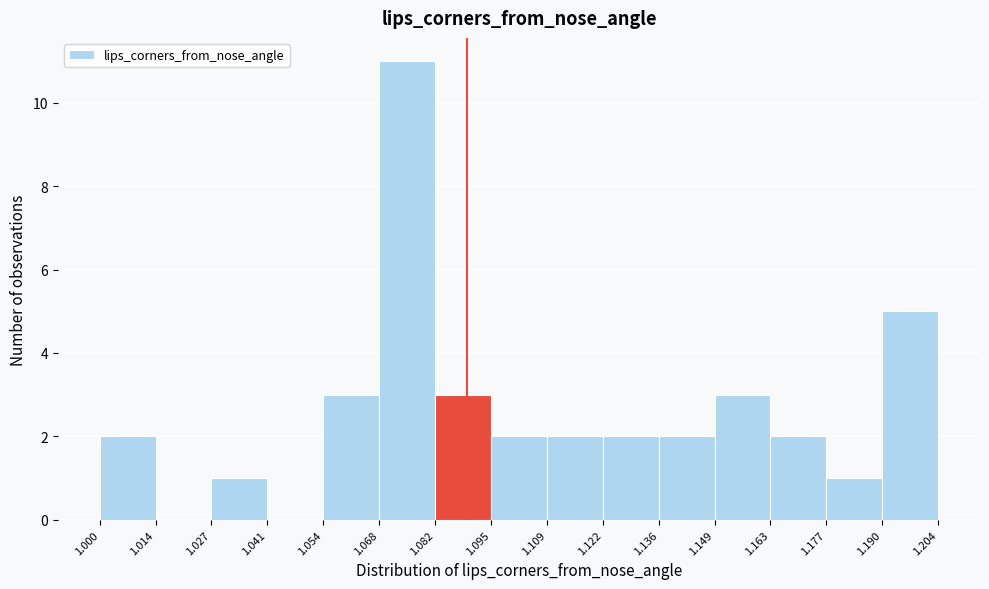

Reading left to right, list every bar in this chart as the range it spans on the x-axis followed by its height. The values are not printed on the chart, so give them approximately, as read against the axis.

1.000 to 1.014: 2
1.014 to 1.027: 0
1.027 to 1.041: 1
1.041 to 1.054: 0
1.054 to 1.068: 3
1.068 to 1.082: 11
1.082 to 1.095: 3
1.095 to 1.109: 2
1.109 to 1.122: 2
1.122 to 1.136: 2
1.136 to 1.149: 2
1.149 to 1.163: 3
1.163 to 1.177: 2
1.177 to 1.190: 1
1.190 to 1.204: 5